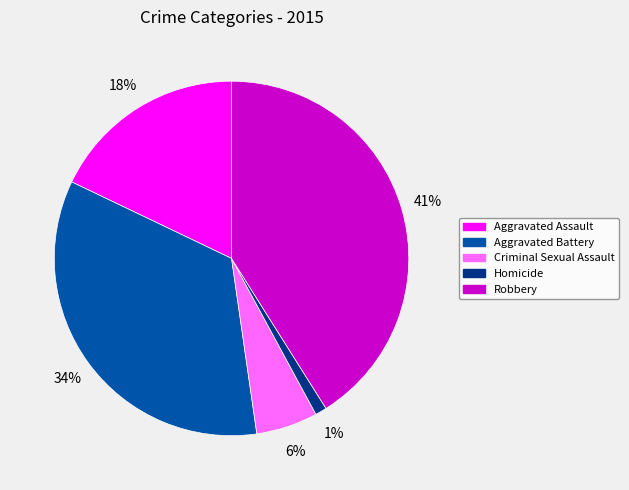

Is it true that Homicide is 10% of the pie?

False